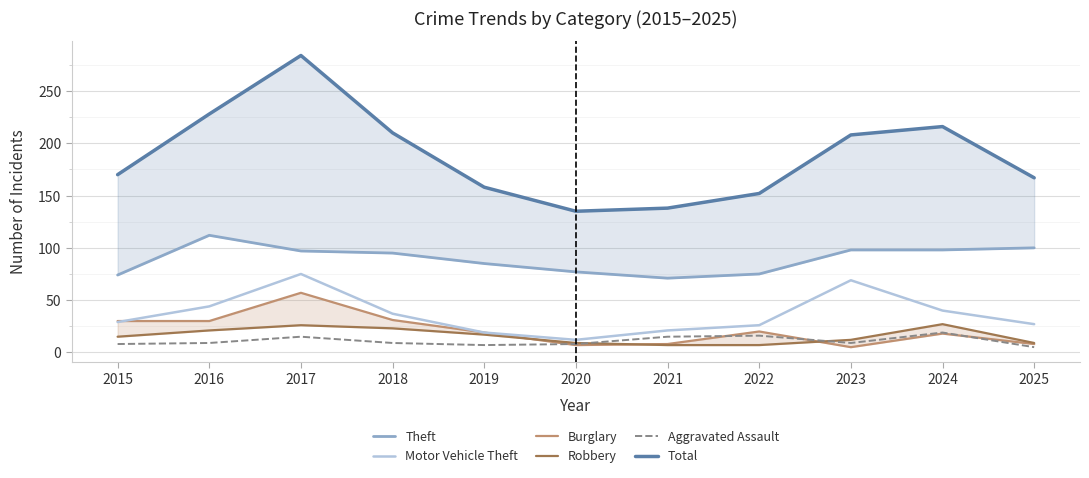

Reading right to left, transcribe all the data shown in this chart.

Theft: 100	98	98	75	71	77	85	95	97	112	74
Motor Vehicle Theft: 27	40	69	26	21	12	19	37	75	44	29
Burglary: 8	18	5	20	8	7	19	31	57	30	30
Robbery: 9	27	12	7	7	9	17	23	26	21	15
Aggravated Assault: 5	19	9	16	15	8	7	9	15	9	8
Total: 167	216	208	152	138	135	158	210	284	228	170